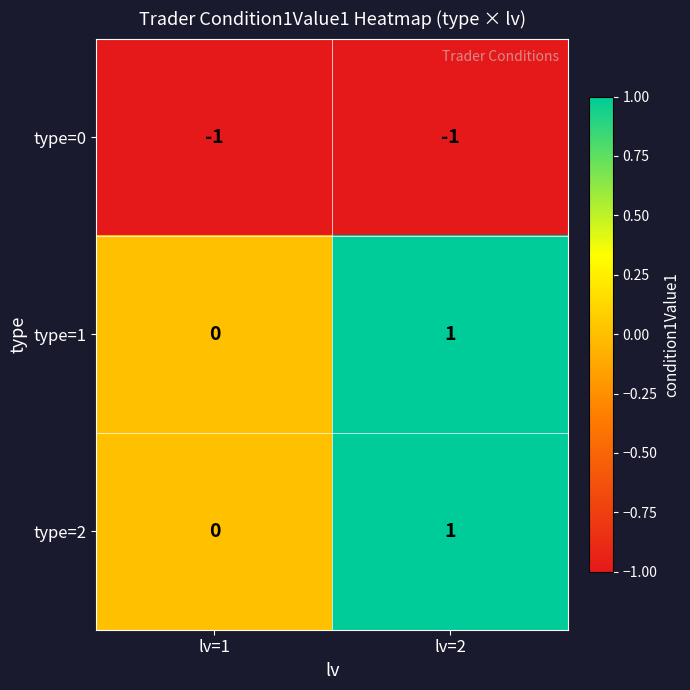

Is it true that type=0 equals -1 at lv=1?

True